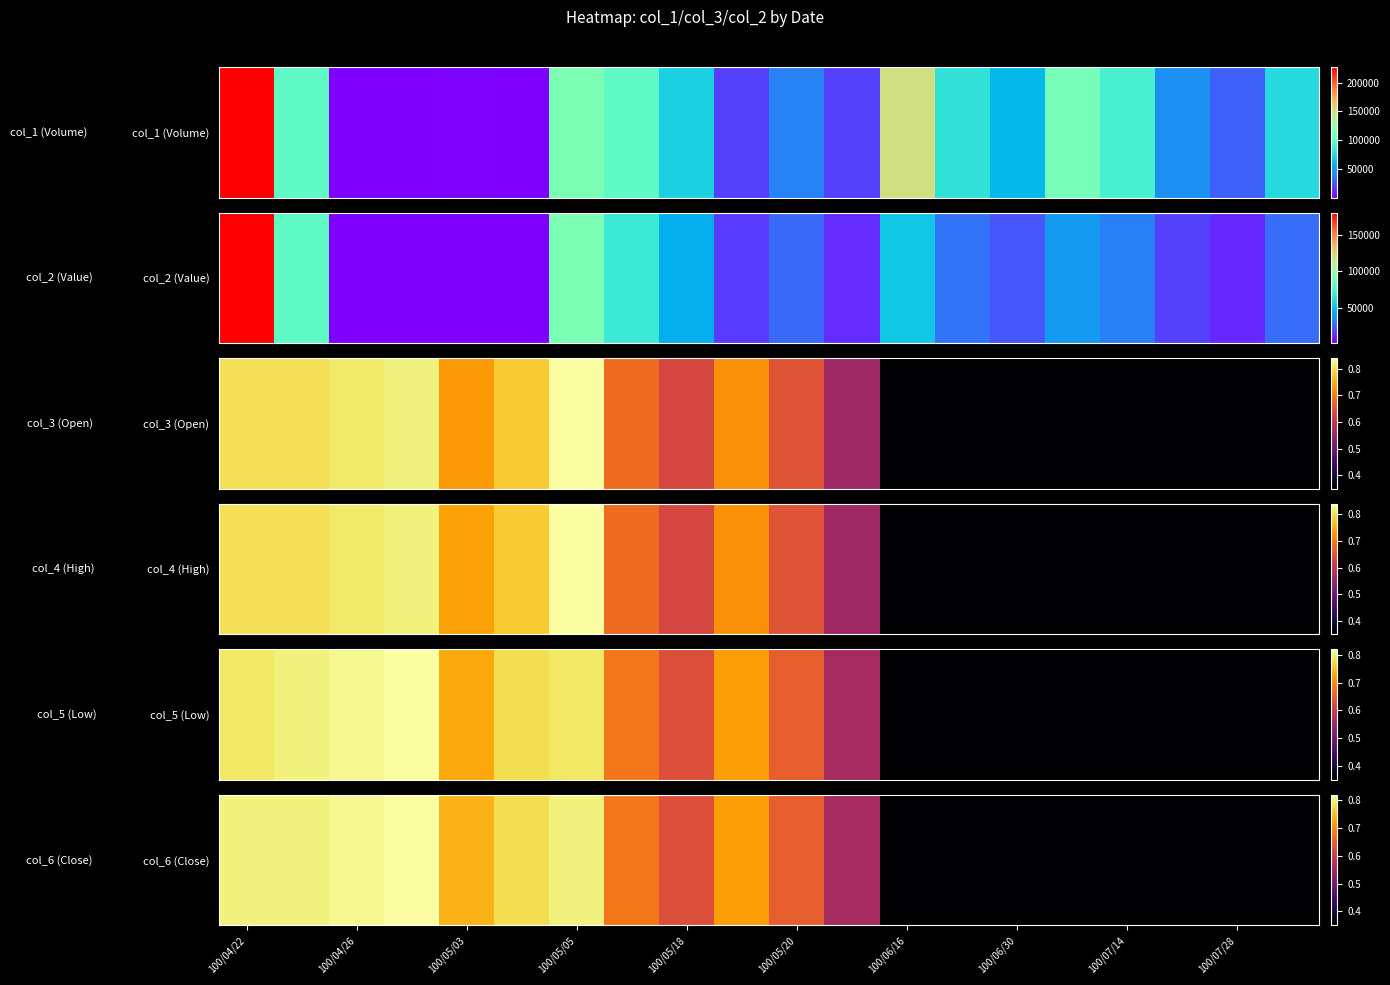

Reading left to right, what are all the values shown in this chart?

0.8	0.8	0.8	0.8	0.7	0.8	0.8	0.7	0.6	0.7	0.7	0.6	0.3	0.3	0.3	0.3	0.3	0.3	0.3	0.3